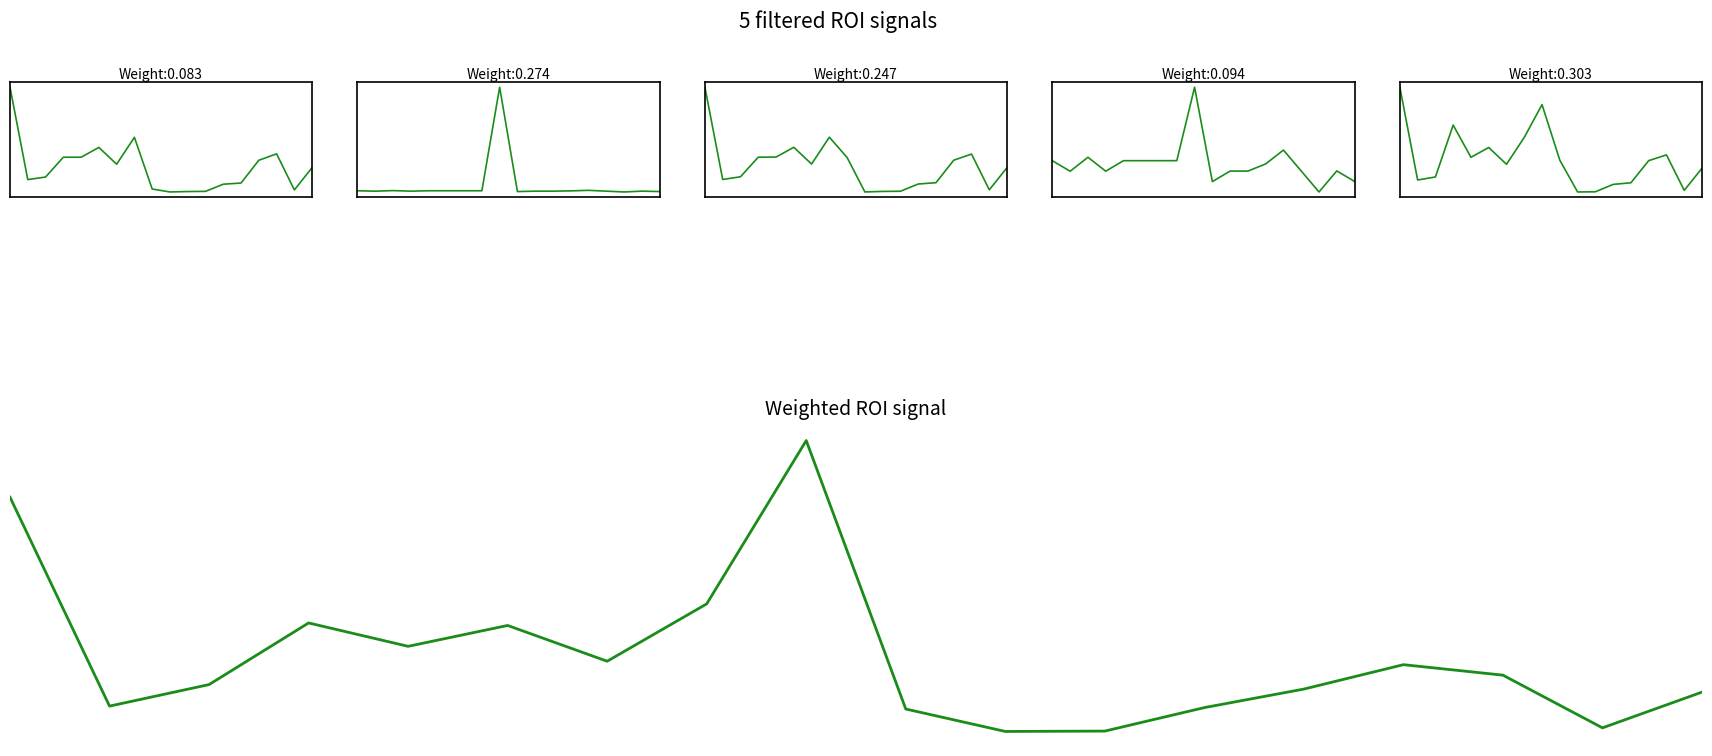

How many times do Signal 5 and Signal 3 cross each other?

4